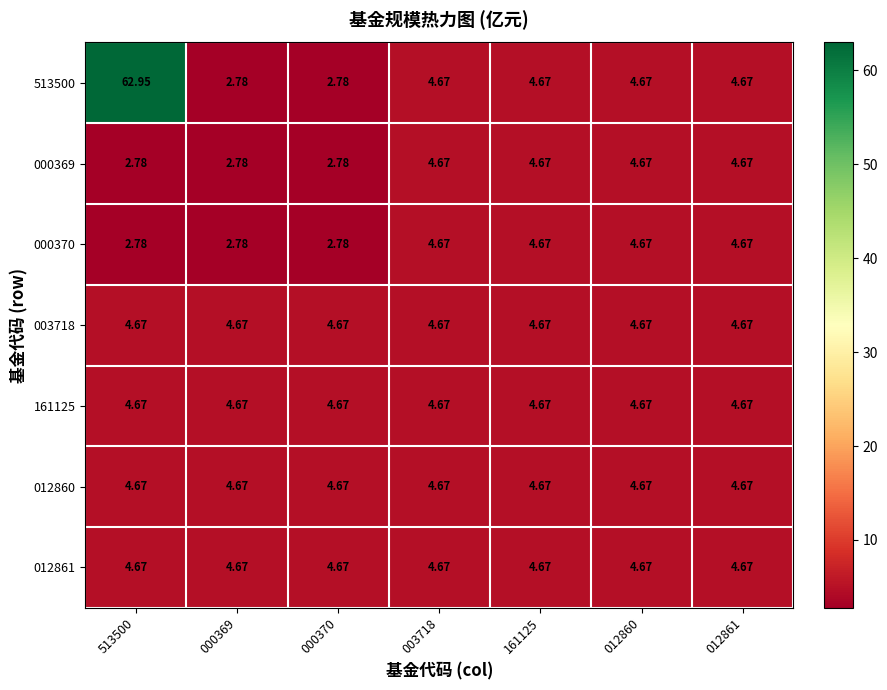

Is the value of 161125 at 012860 greater than the value of 000370 at 000370?

Yes